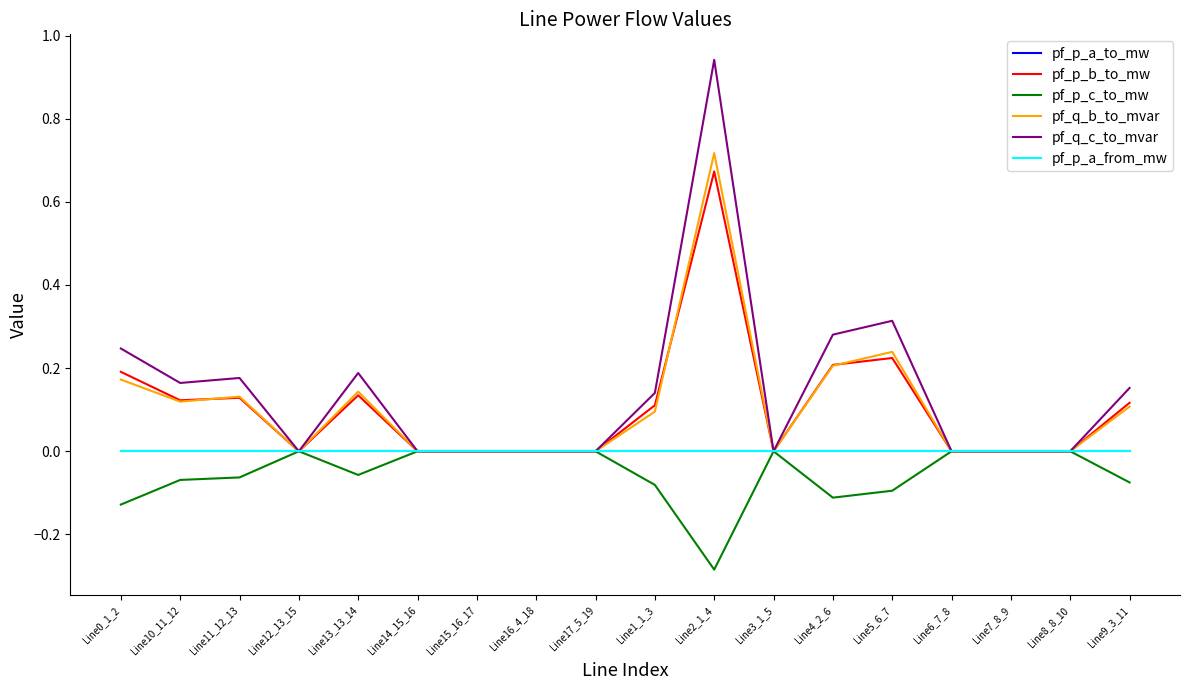

Where is the first local minimum for pf_p_c_to_mw?

Line13_13_14